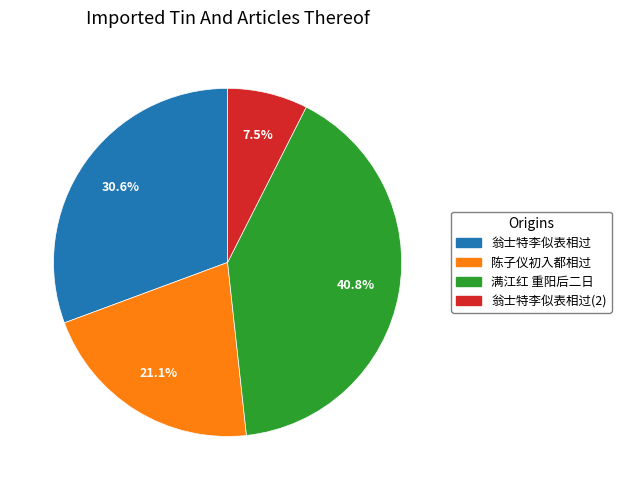

Is there any slice that represents more than half of the pie?

No